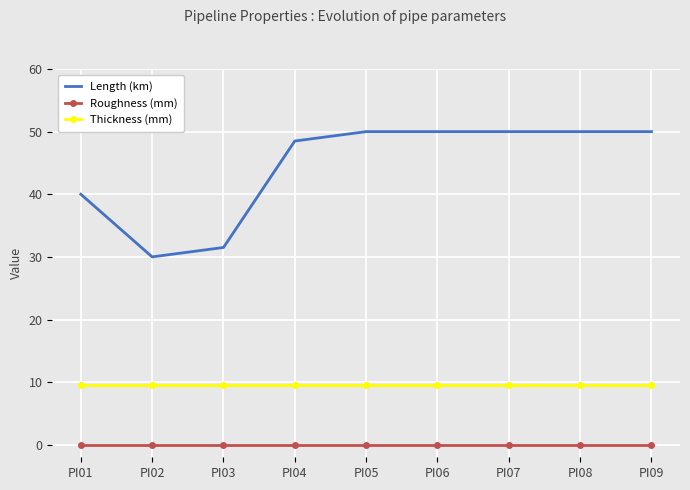

At which category does Length (km) reach its first local valley?

PI02